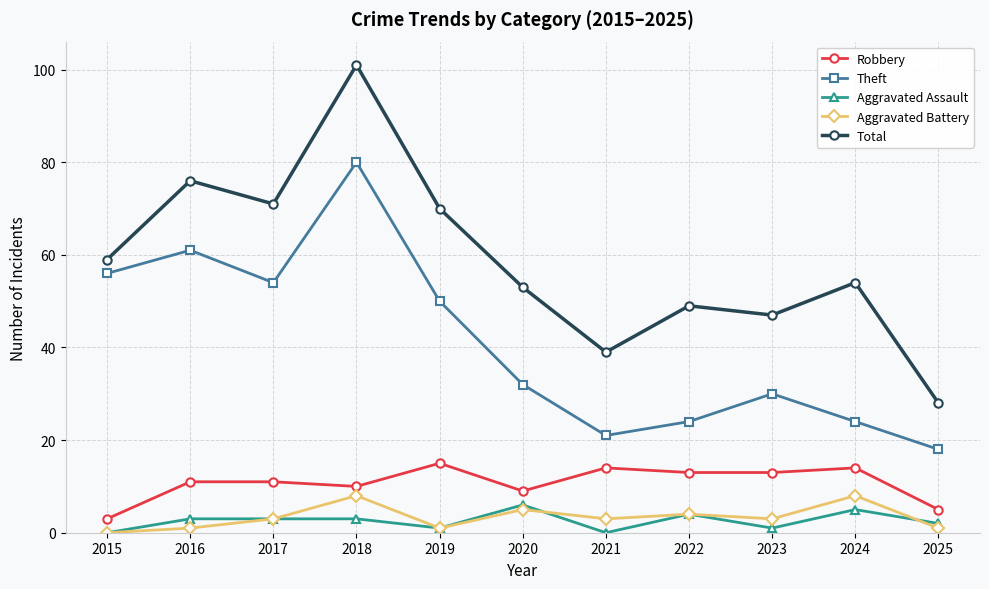

True or false: Theft has more than 1 points higher than both neighbors.

True